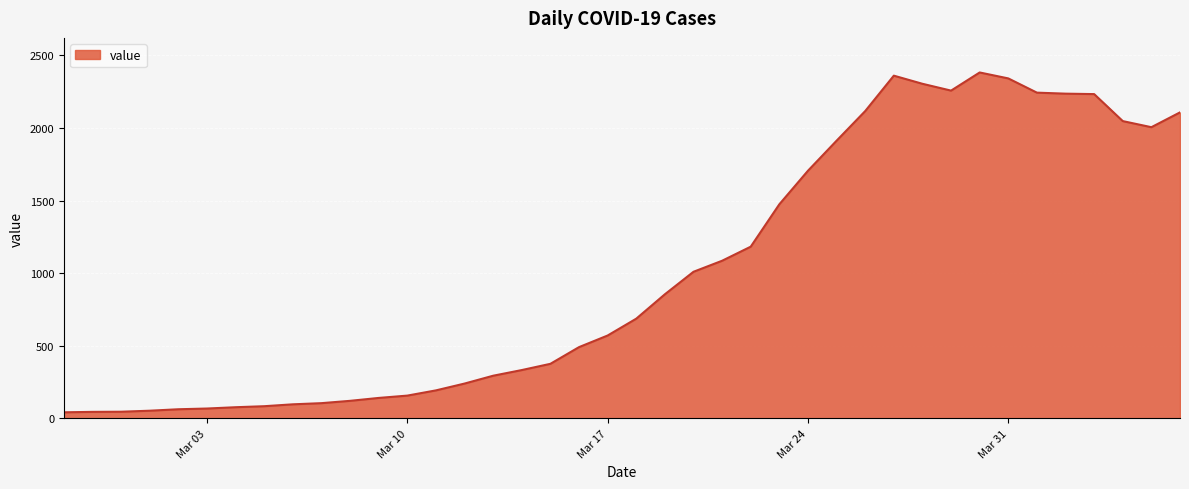

Does the chart display data point markers on the line(s)?

No